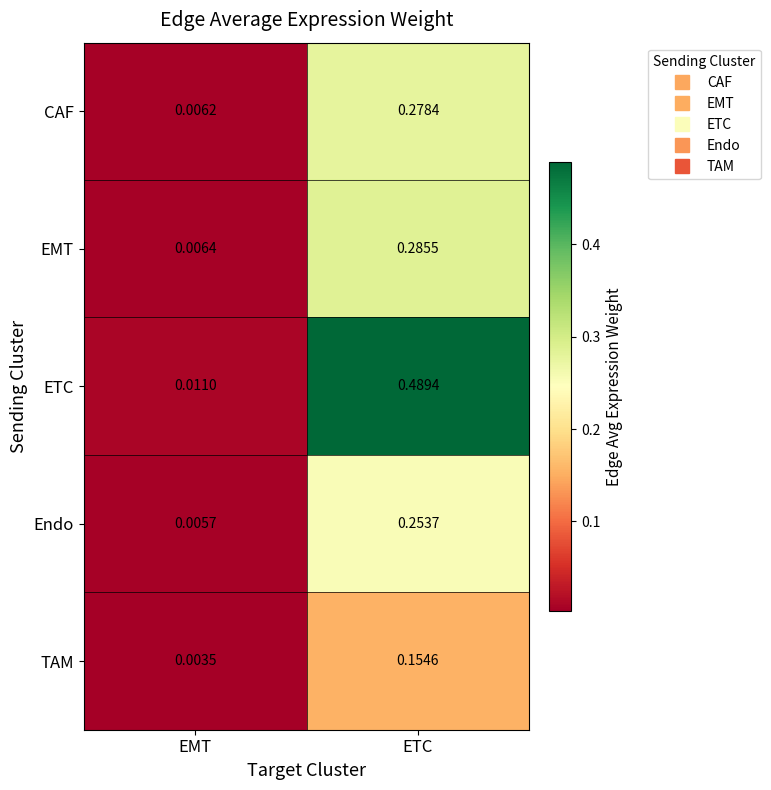

Which series has the largest total across all categories?

ETC